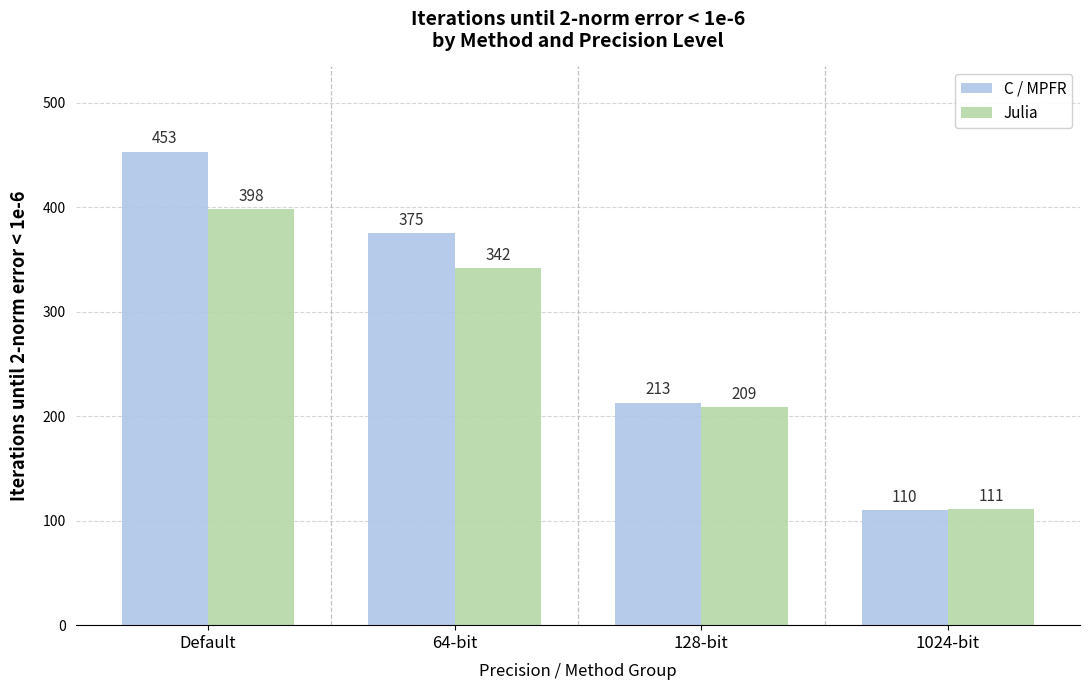

Where is C / MPFR nearest to the value 281?

128-bit